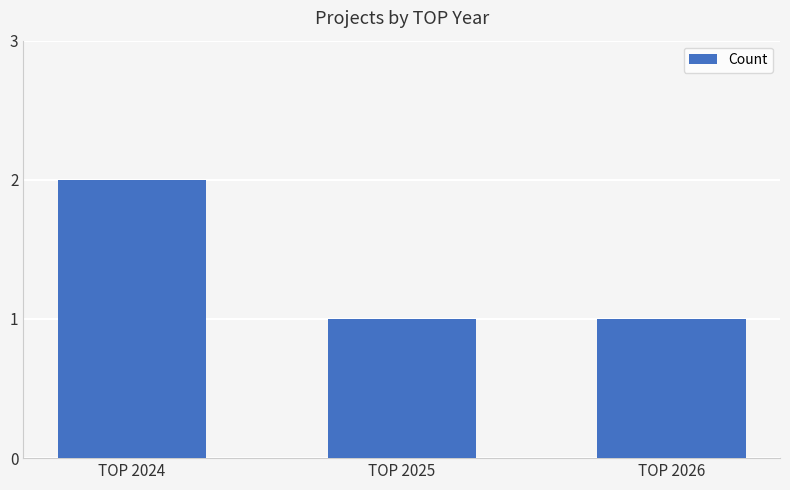

How many distinct data groups are displayed?

1